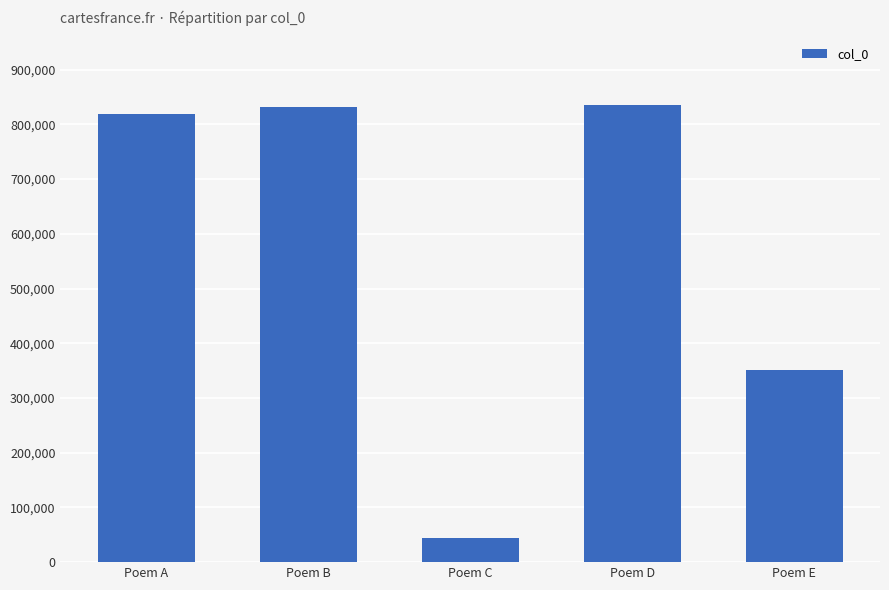

What is the value of the 3rd bar from the left?

44337